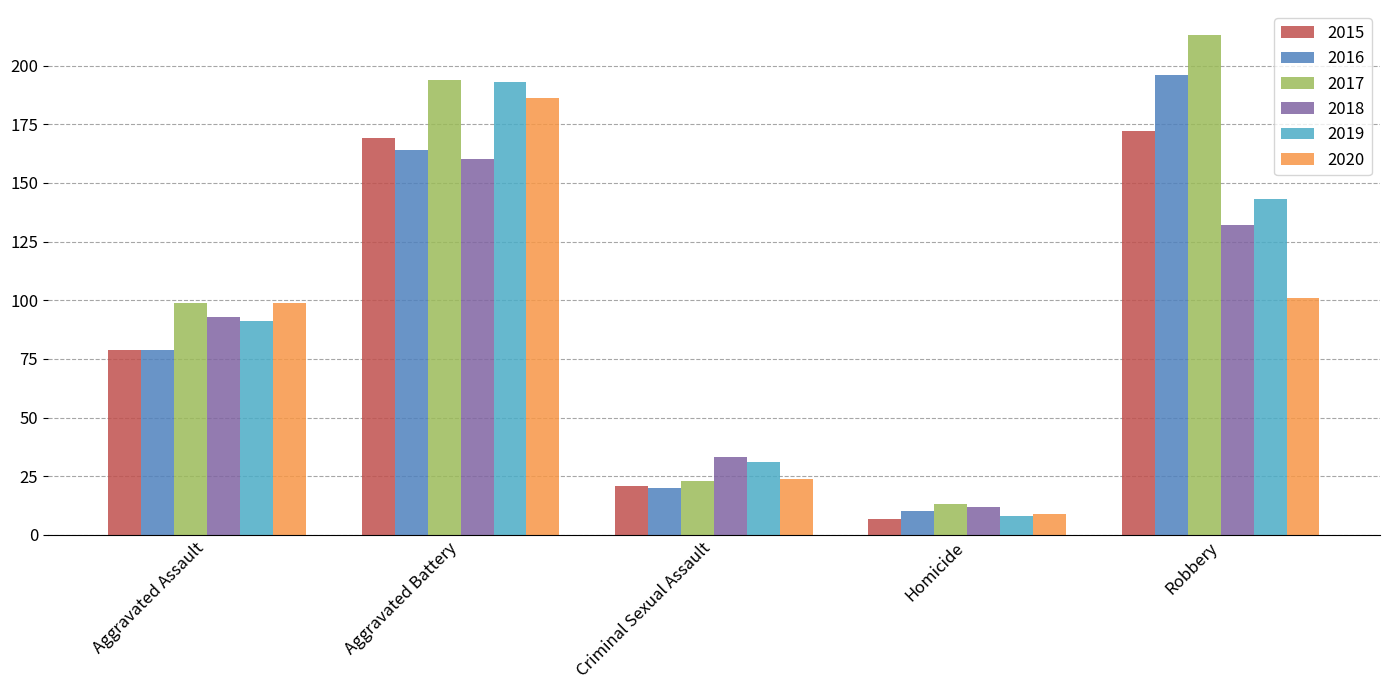

The 2015 series shows 229 at Robbery. True or false?

False